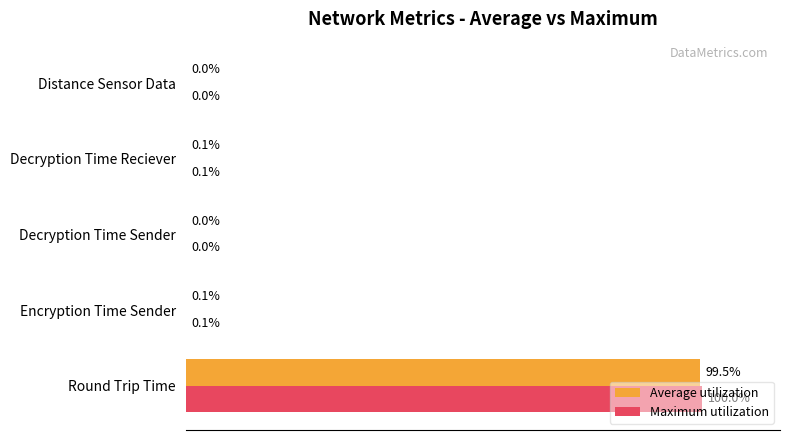

At which category does the chart reach its peak across all series?

Round Trip Time